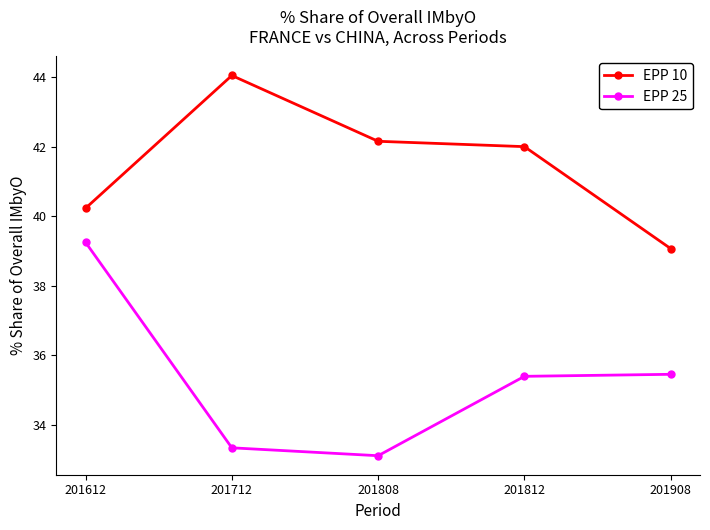

How many distinct data groups are displayed?

2